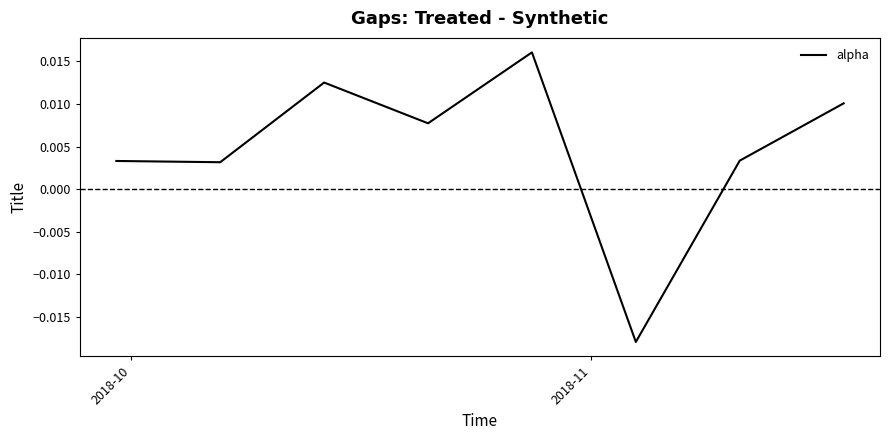

How many series are shown in this chart?

1